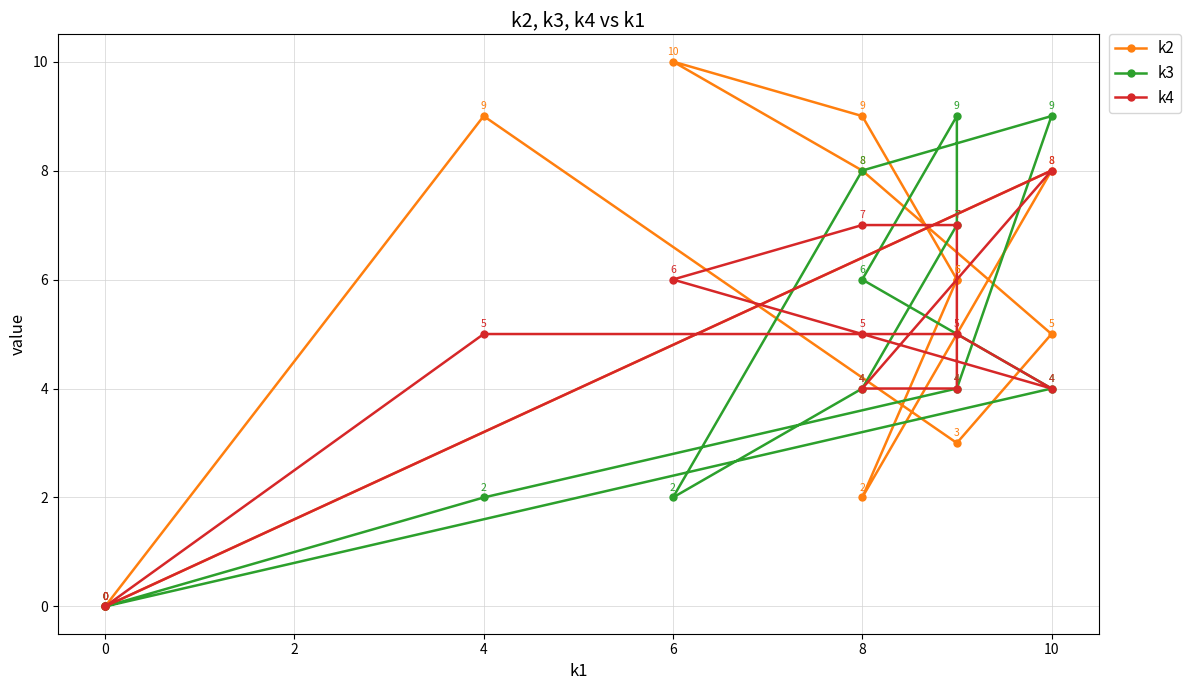

How many times do k4 and k3 cross each other?

3